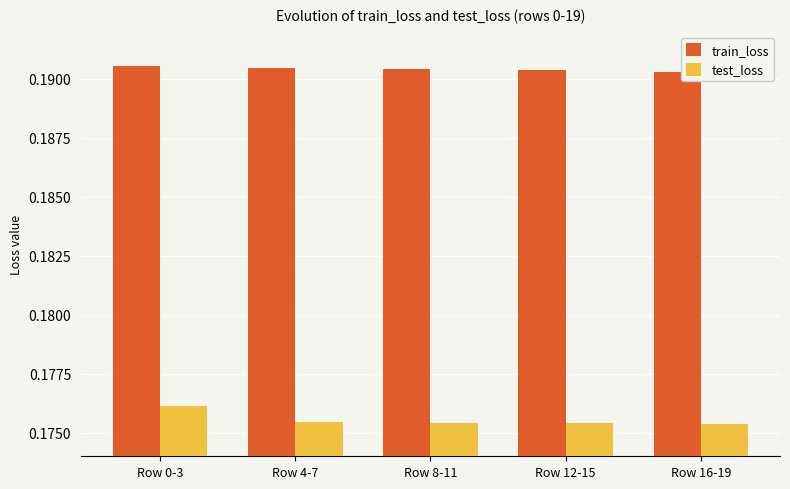

Does the chart contain stacked bars?

No